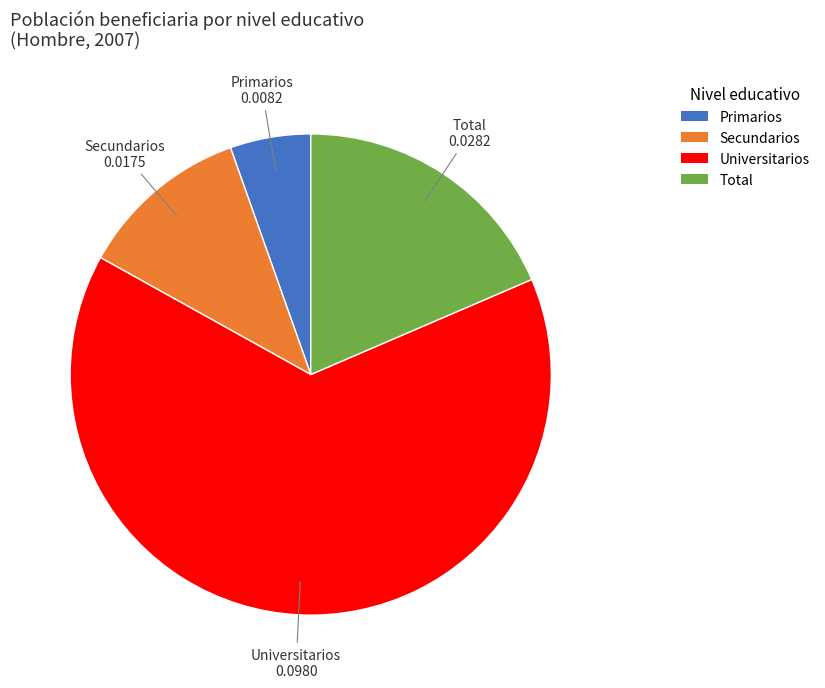

Rank the categories by value from lowest to highest.

Primarios, Secundarios, Total, Universitarios